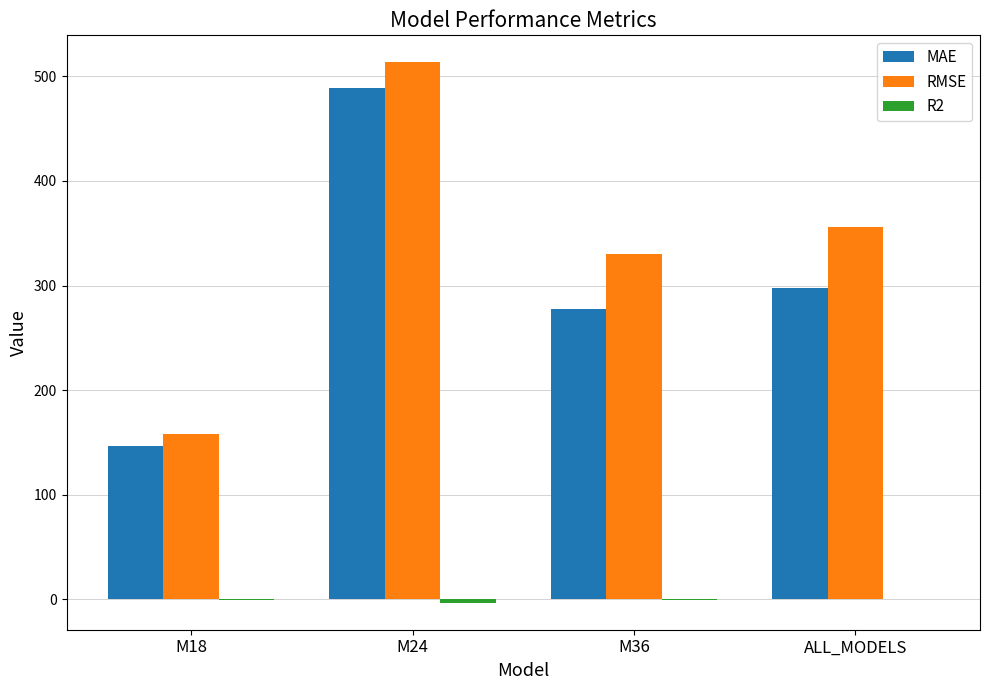

What is the maximum value for RMSE?

513.3